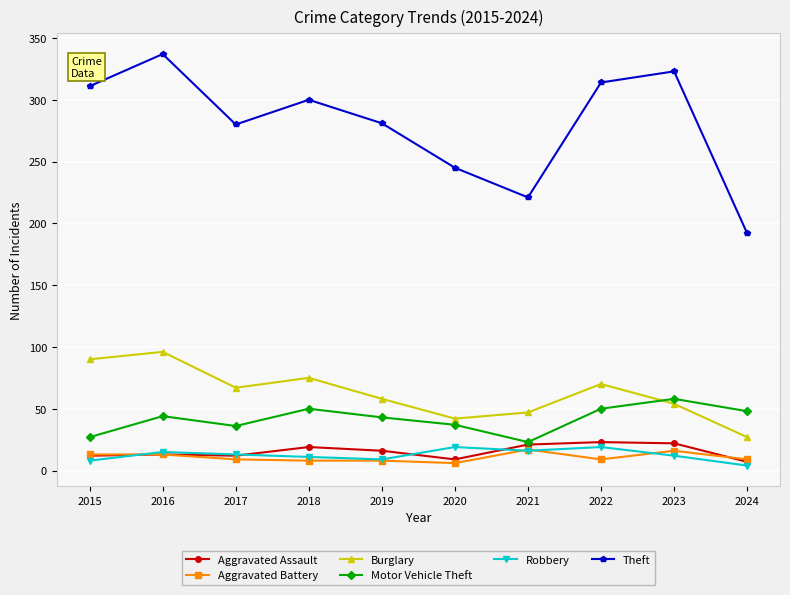

What is the sum of the Motor Vehicle Theft values at 2015 and 2017?

63